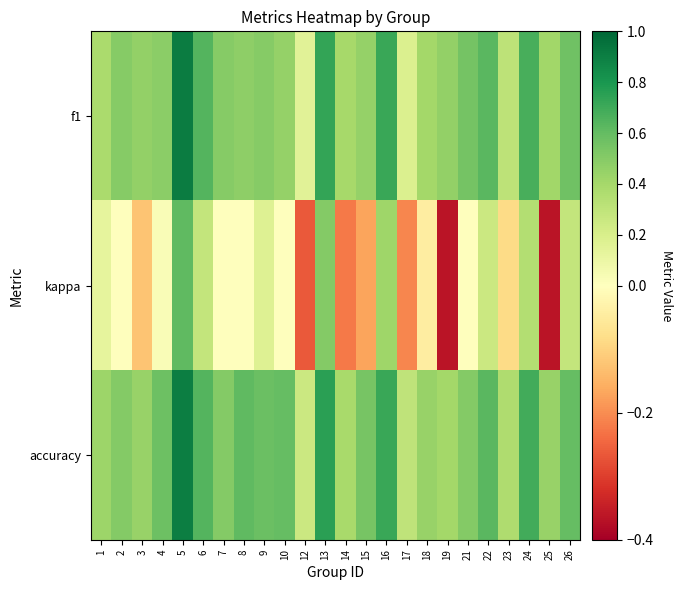

At which category is the sum across all series the highest?

5